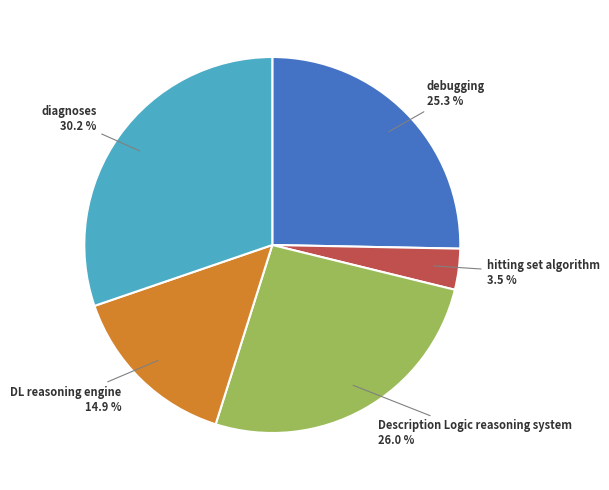

Does any single category account for the majority?

No